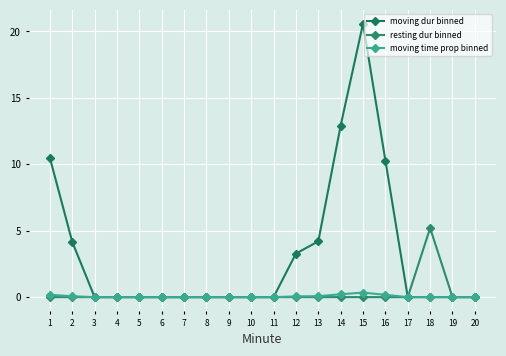

How many lines are shown in the chart?

3